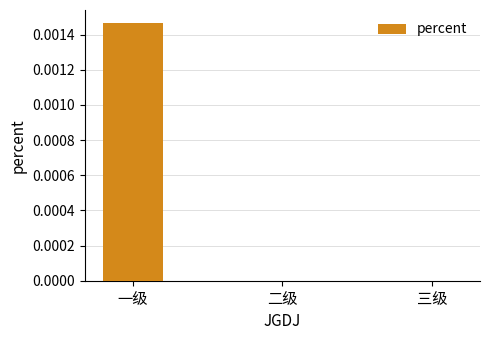

The chart shows a value of 0.0 at 一级. True or false?

True